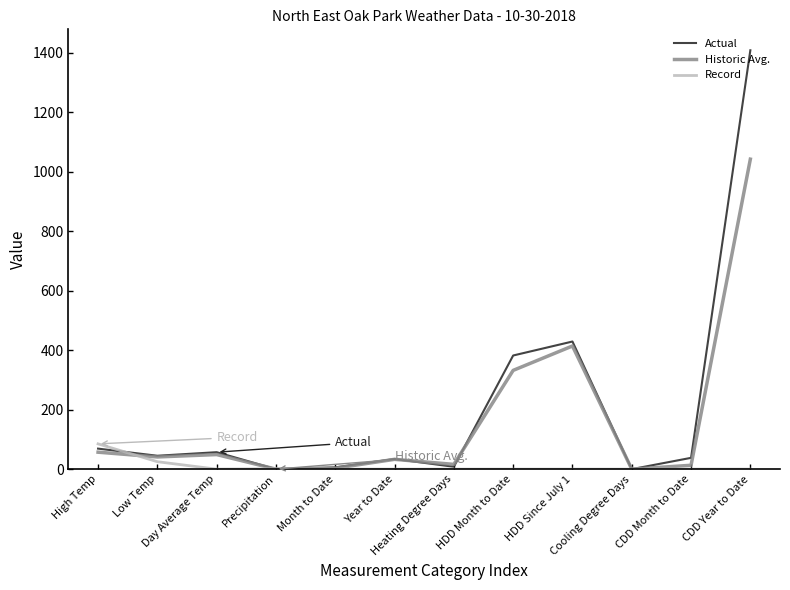

What is the highest value of the Historic Avg. series?

1042.0